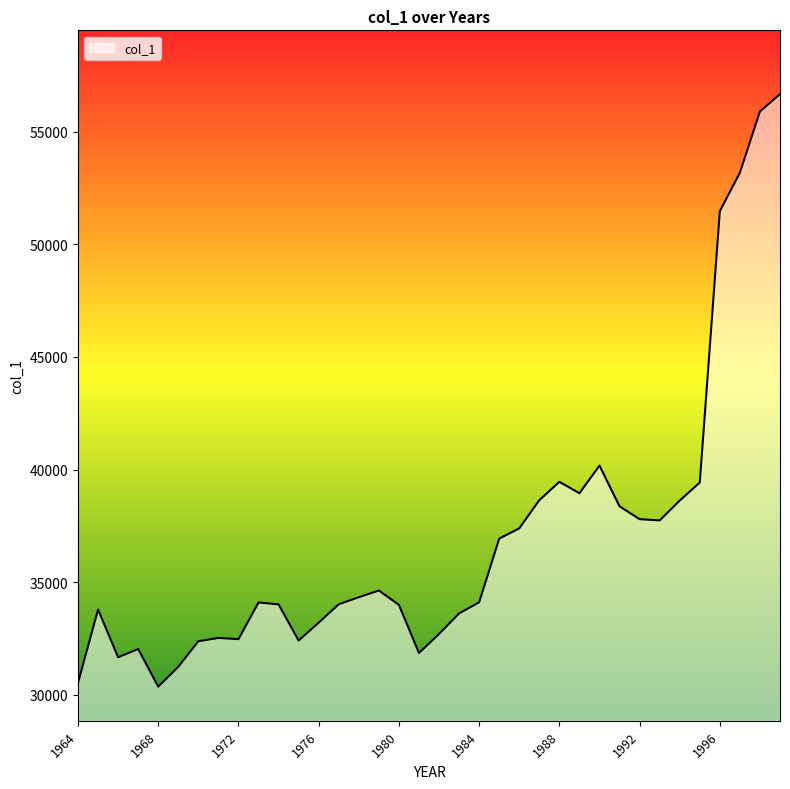

What is the difference between the maximum and minimum values?

26316.8